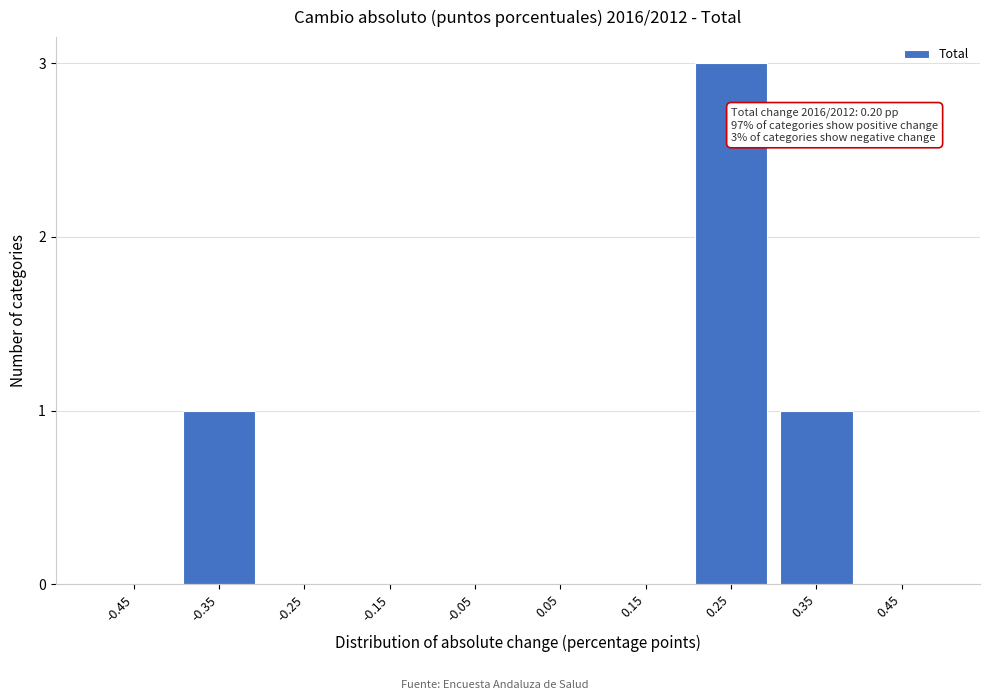

Reading left to right, extract all data points from this chart.

-0.45=0	-0.35=1	-0.25=0	-0.15=0	-0.05=0	0.05=0	0.15=0	0.25=3	0.35=1	0.45=0